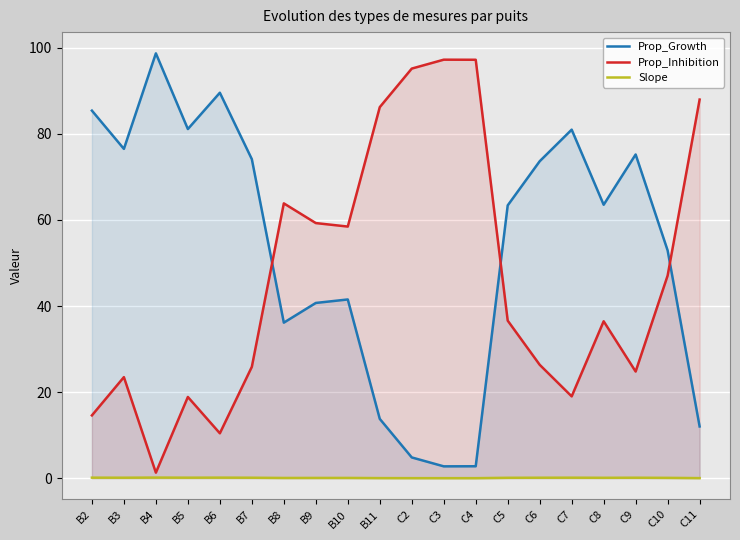

At B6, list the series in order from largest to smallest.

Prop_Growth, Prop_Inhibition, Slope